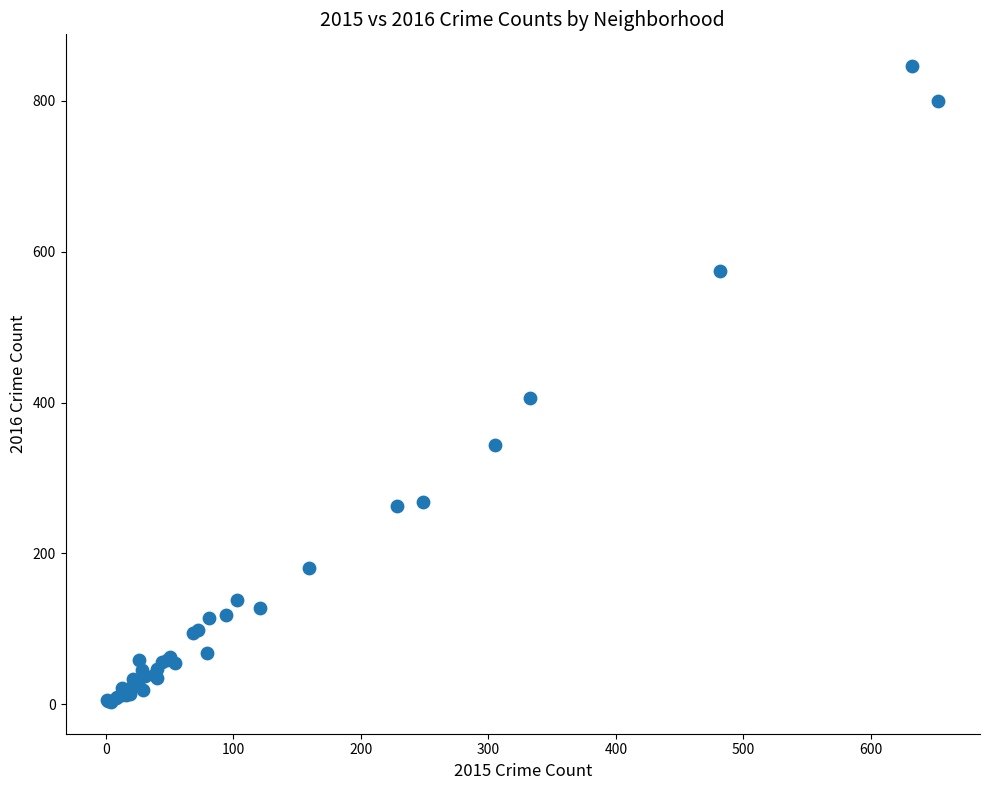

What Y value in the scatter plot is closest to 424?

406